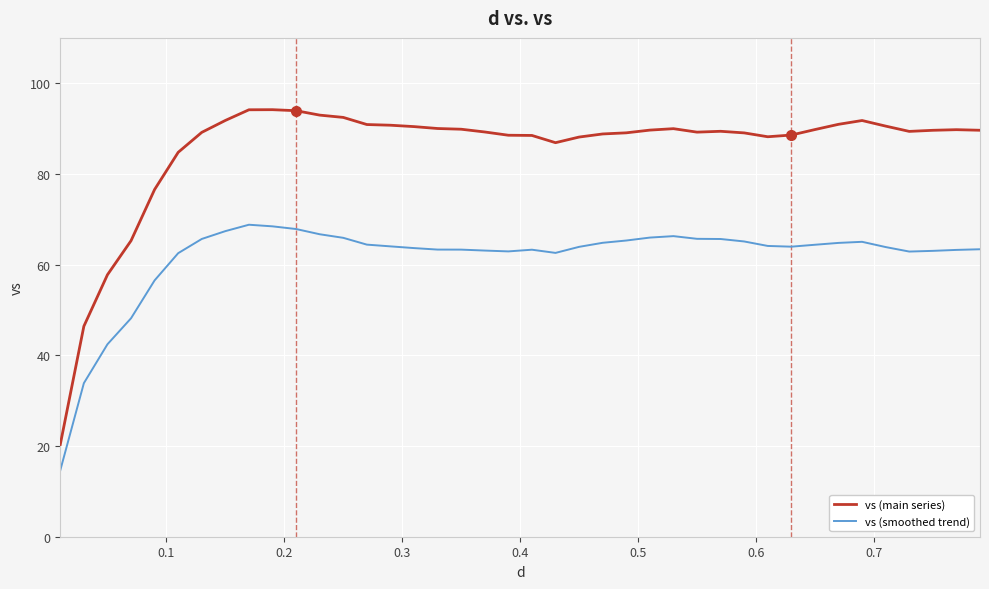

What is the lowest value of the vs (smoothed trend) series?

14.6